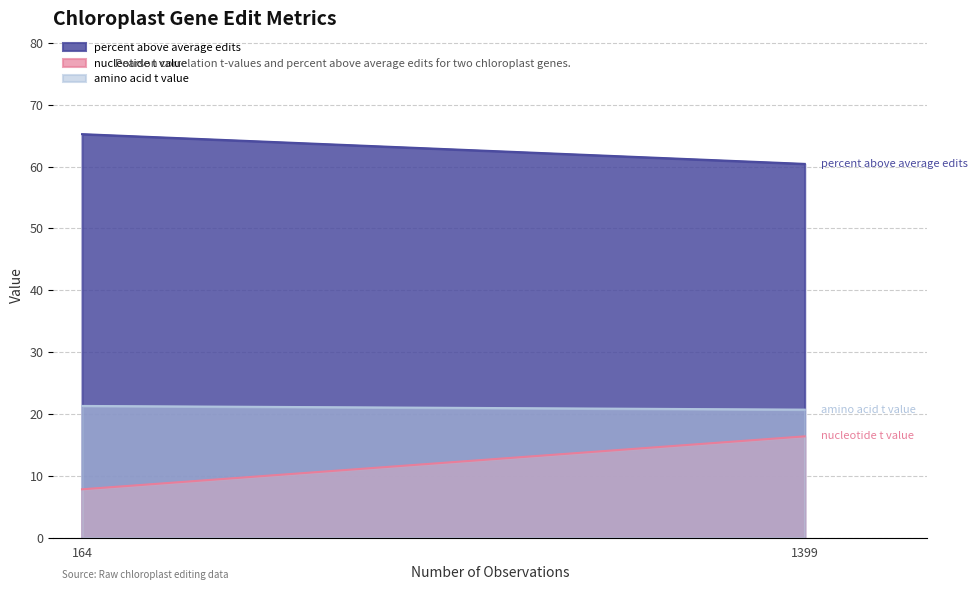

Rank the series by their average value, from lowest to highest.

nucleotide t value, amino acid t value, percent above average edits